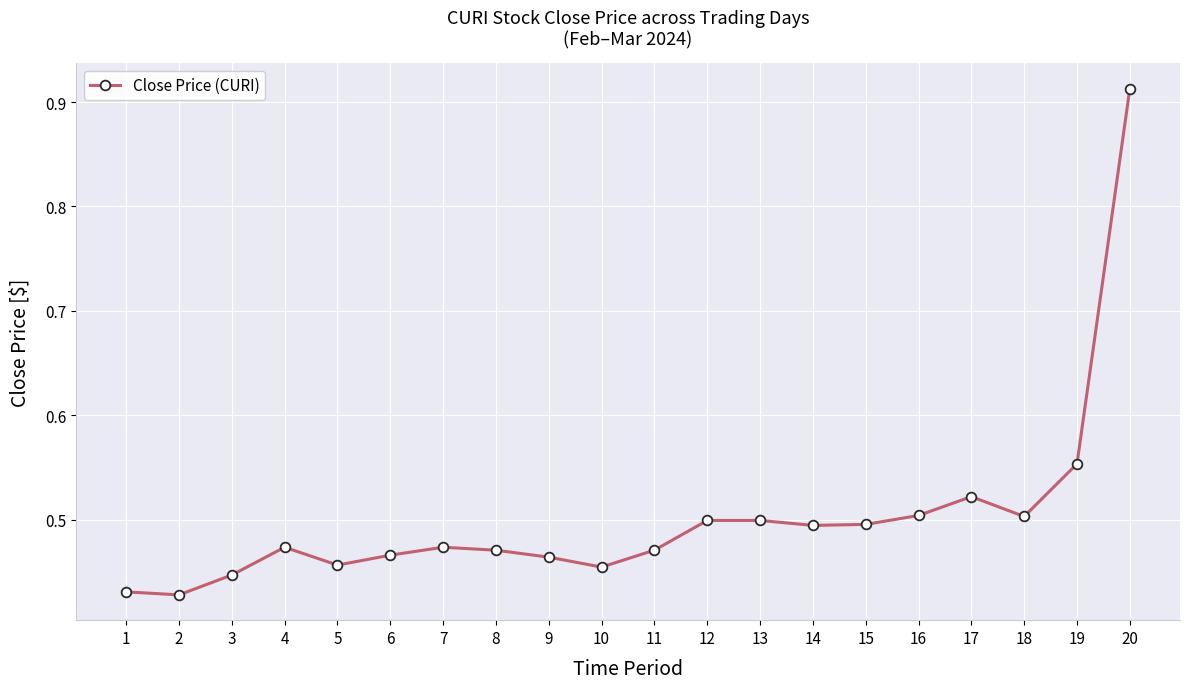

Which label corresponds to the largest value in the chart?

20